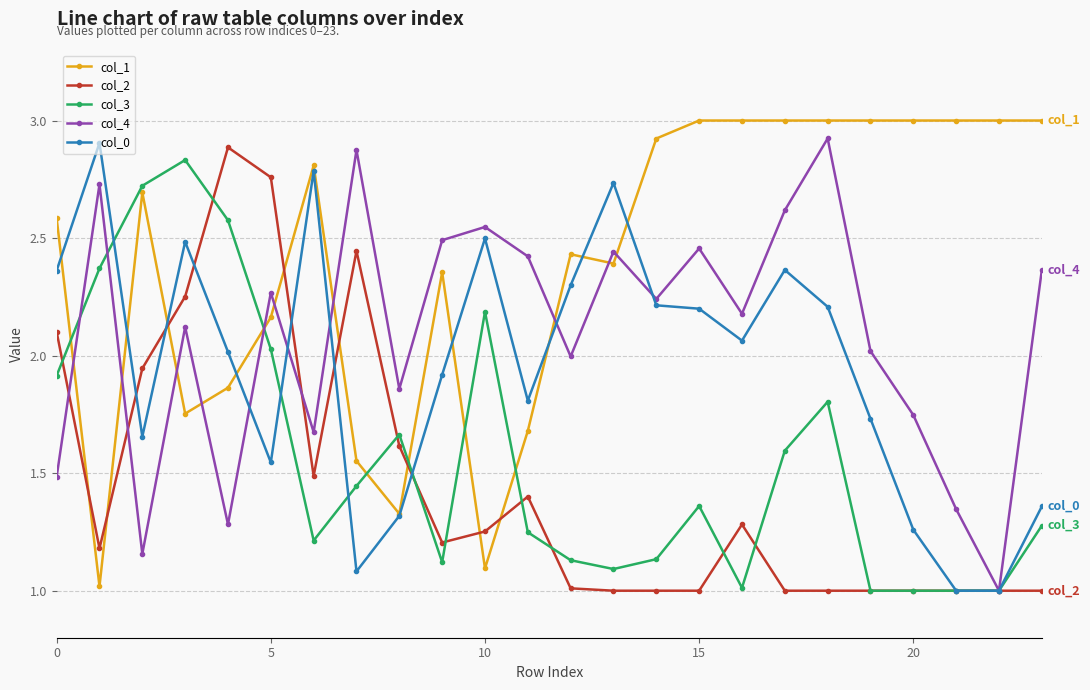

Which series has the largest total across all categories?

col_1